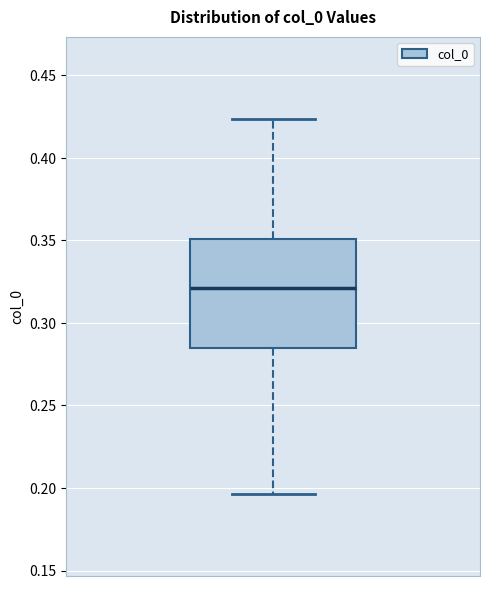

Where does the lower whisker of the box end on the y-axis? The values are not printed on the chart, so give them approximately, as read against the axis.

0.195